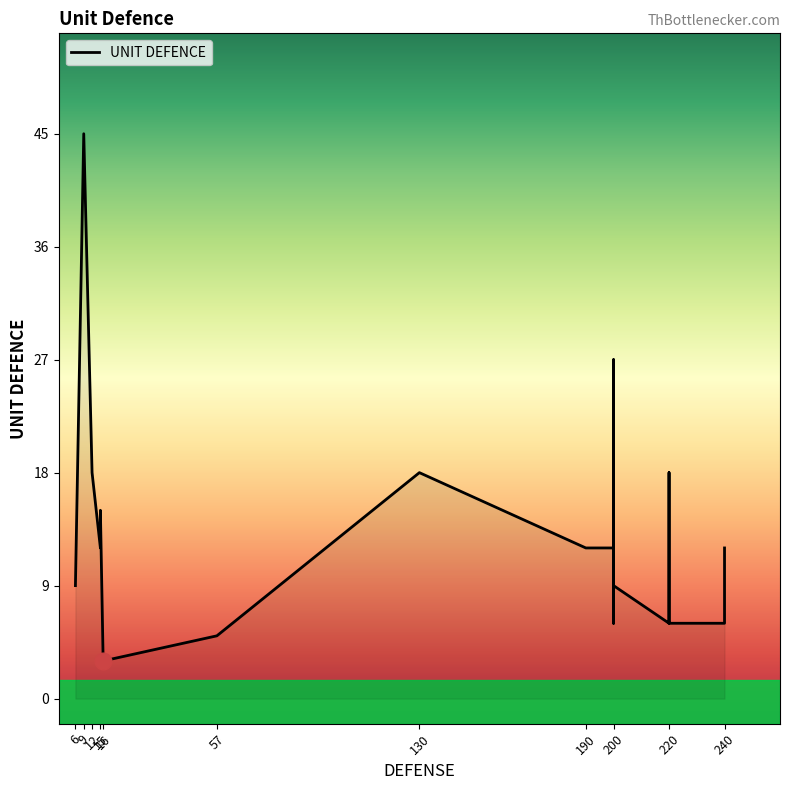

What is the difference between the values at 12 and 240?

12